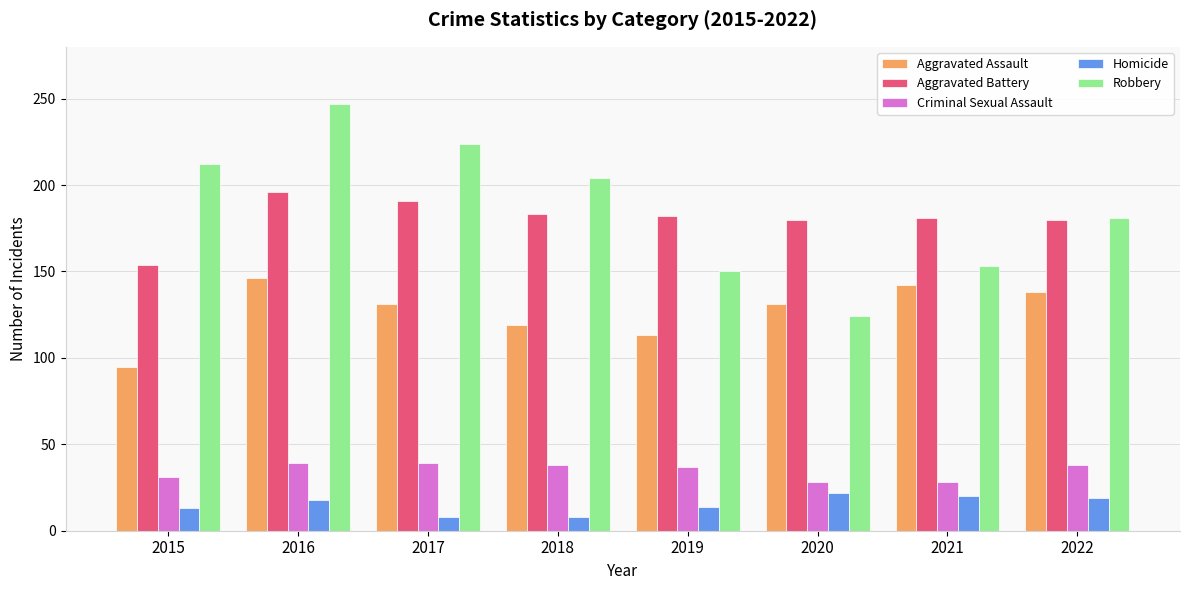

What is the difference between the second highest and minimum values in the Homicide series?

12